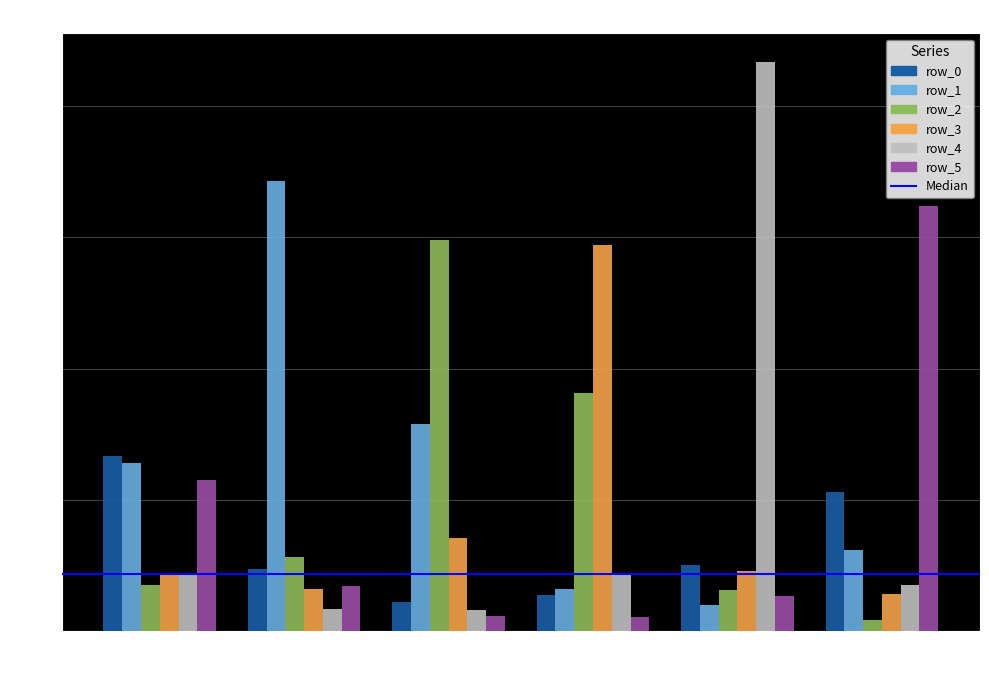

What is the sum of all row_0 values?

1.9